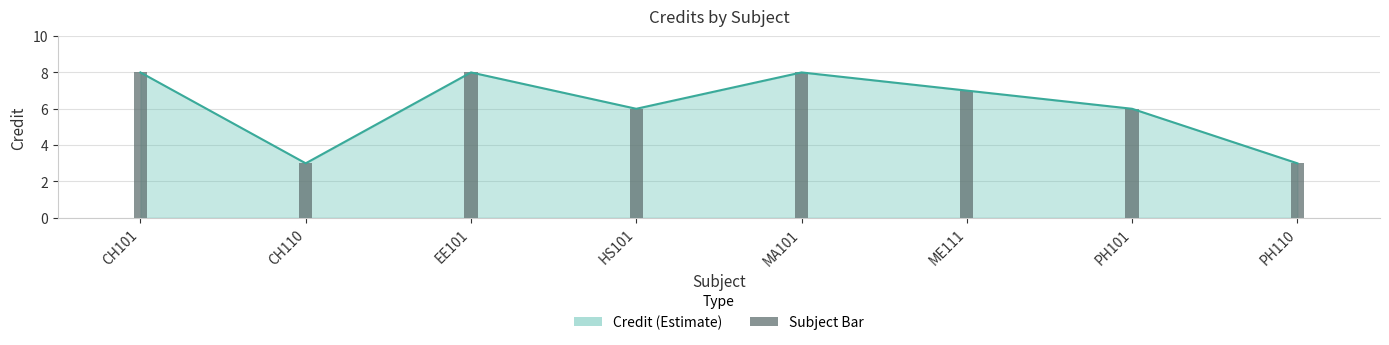

What is the difference between the maximum and minimum values?

5